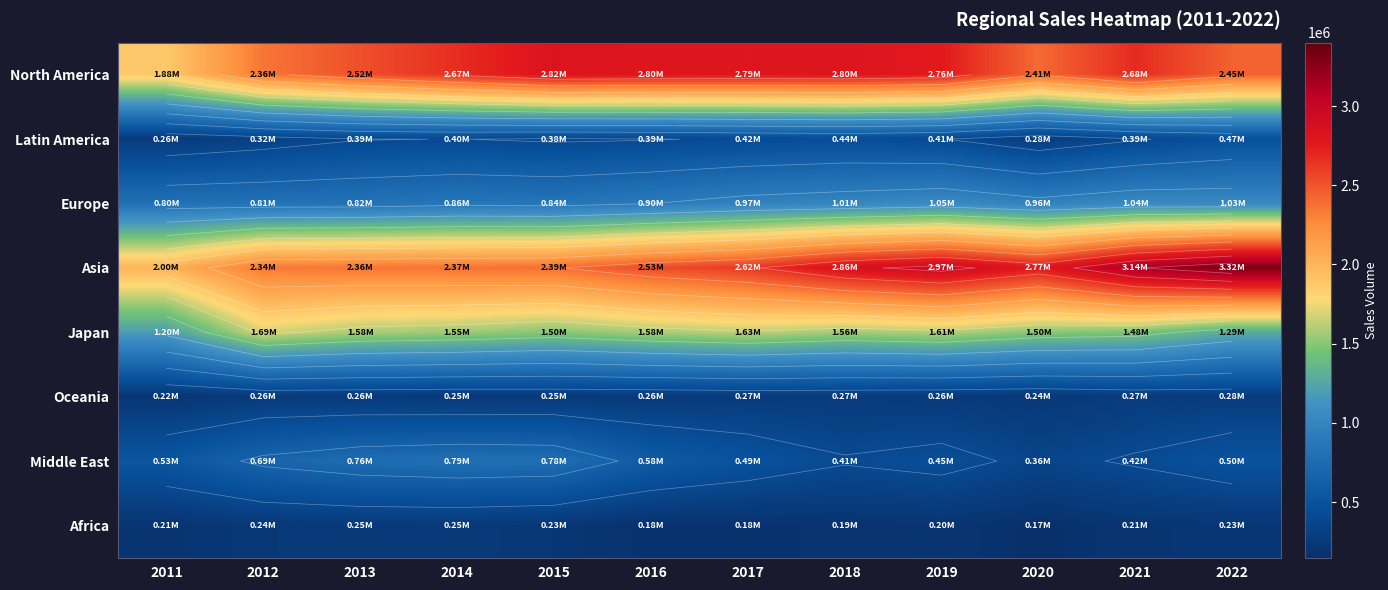

List the labels in order of North America value, smallest first.

2011, 2012, 2020, 2022, 2013, 2014, 2021, 2019, 2017, 2016, 2018, 2015